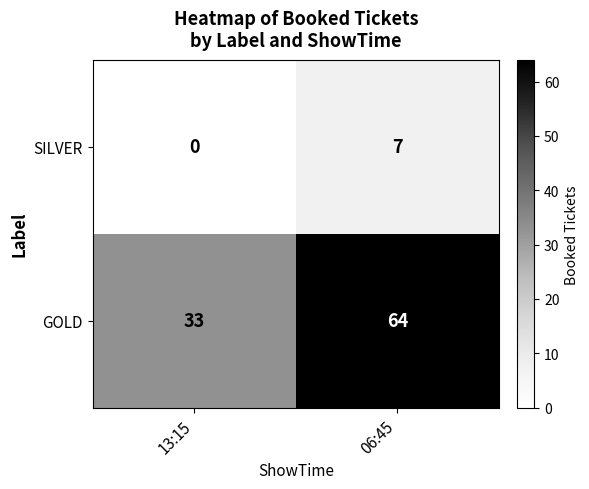

Which series has the widest spread of values?

GOLD